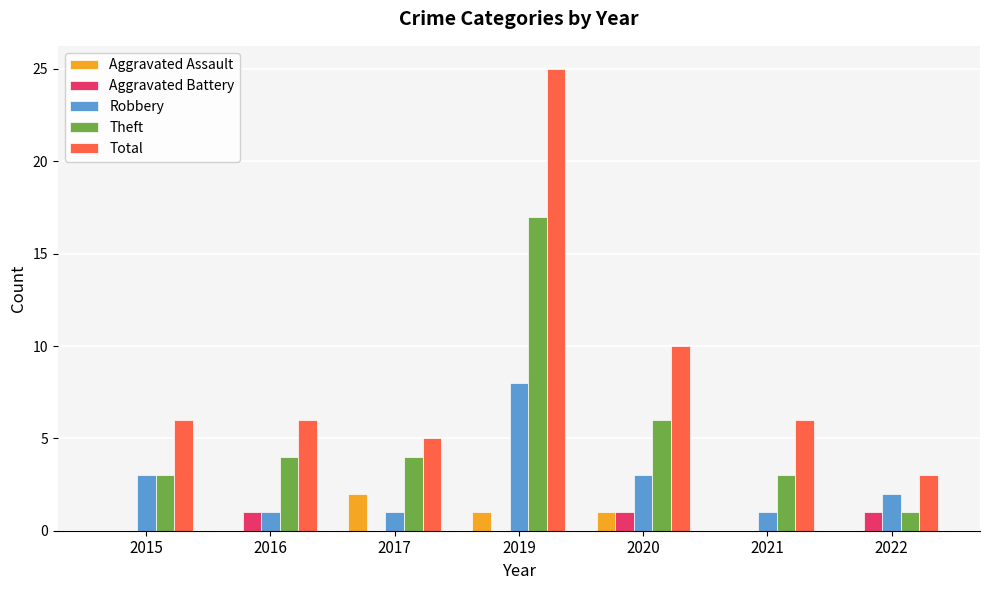

What is the difference between the Total values at 2015 and 2020?

4